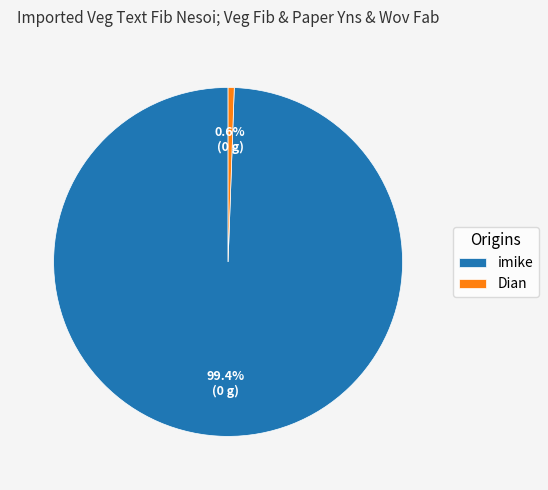

What is the largest slice in the pie chart?

imike